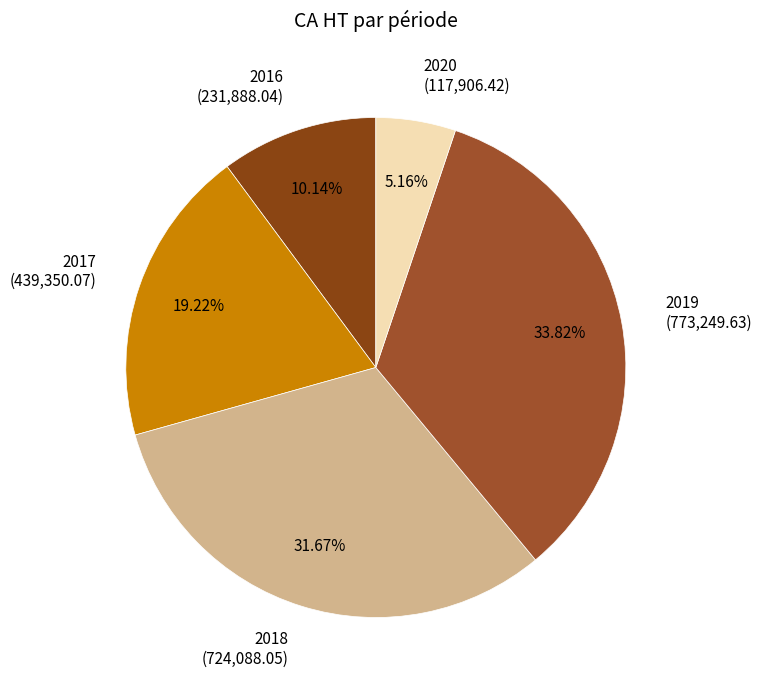

What is the smallest slice in the pie chart?

2020